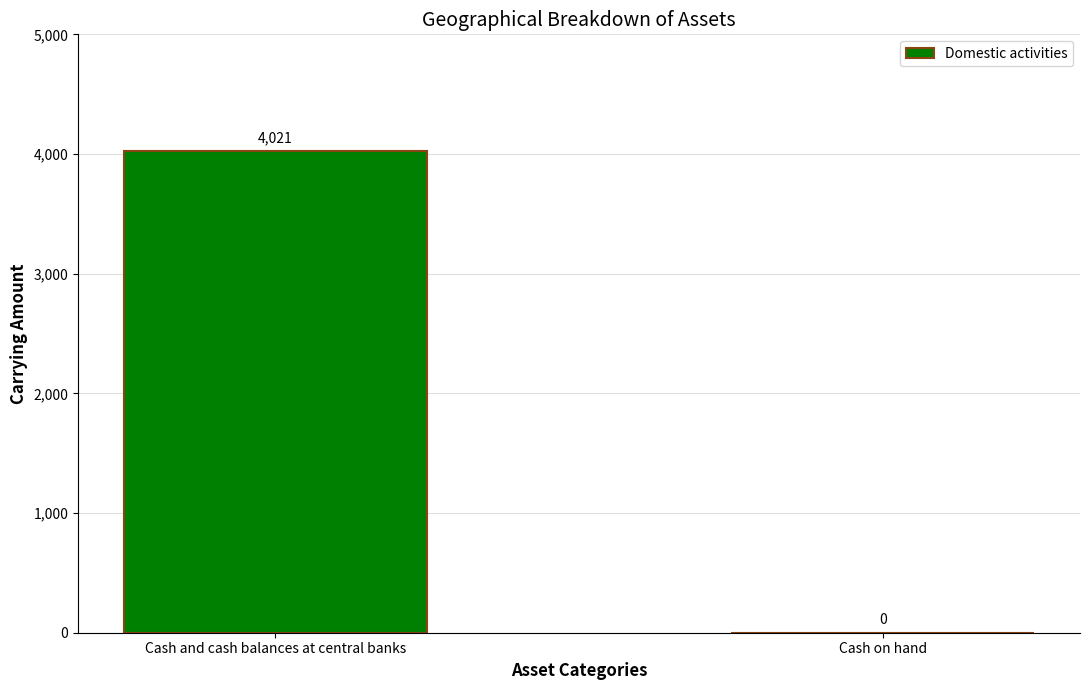

How many values are between 0 and 4021?

2